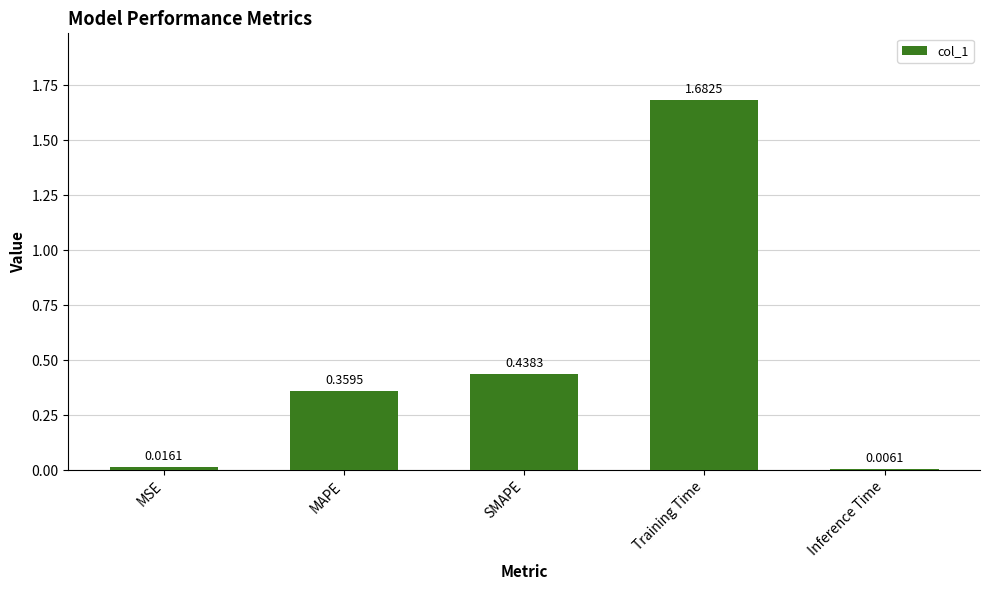

True or false: the data shows 0.6 at MAPE.

False